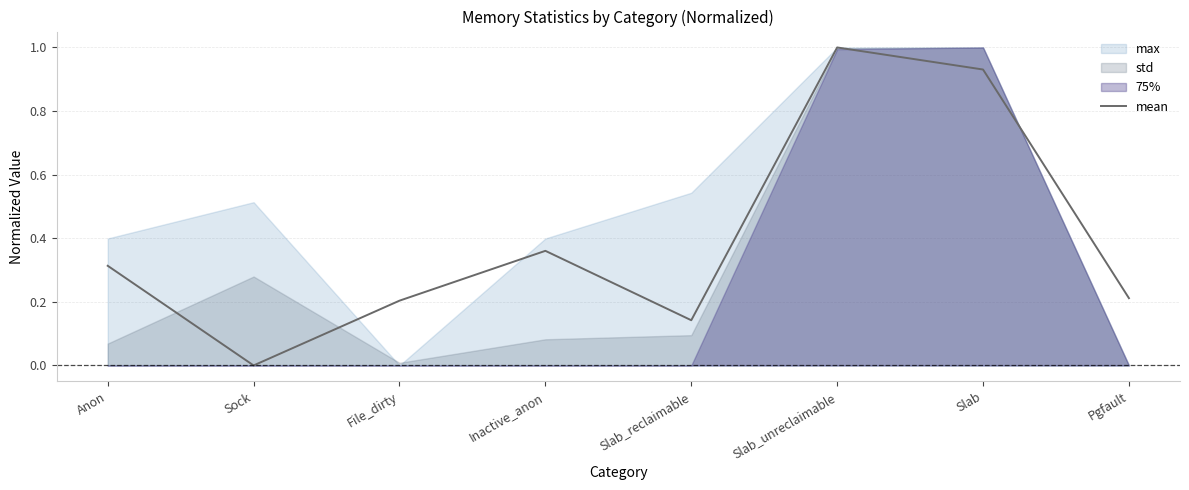

Reading left to right, list all the values displayed in this chart.

0.3	0.0	0.2	0.4	0.1	1.0	0.9	0.2